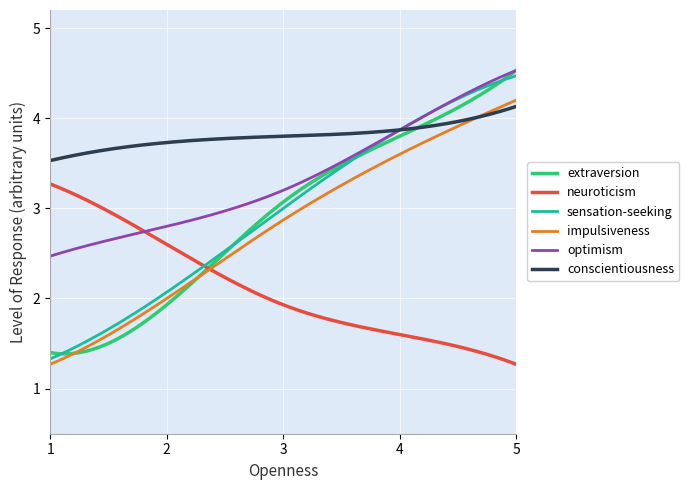

How many distinct data groups are displayed?

6